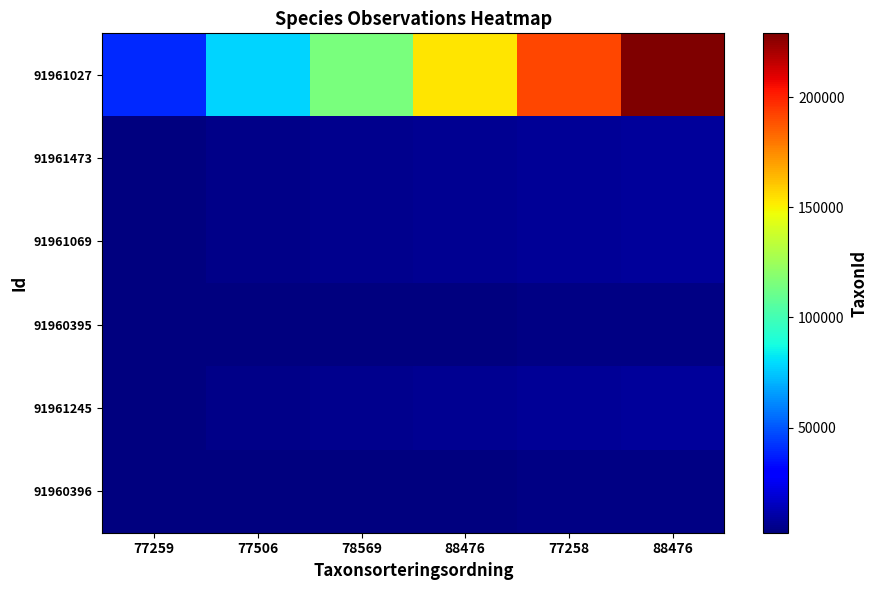

Reading left to right, list all the values displayed in this chart.

91961027: 77259=39787.0	77506=77612.0	78569=115437.0	88476=153262.0	77258=191087.0	88476=228912.0
91961473: 77259=3020.3	77506=4078.5	78569=5136.8	88476=6195.1	77258=7253.4	88476=8311.6
91961069: 77259=3011.3	77506=4060.6	78569=5109.9	88476=6159.3	77258=7208.6	88476=8257.9
91960395: 77259=2245.1	77506=2528.2	78569=2811.3	88476=3094.4	77258=3377.5	88476=3660.6
91961245: 77259=3027.1	77506=4092.3	78569=5157.4	88476=6222.6	77258=7287.7	88476=8352.8
91960396: 77259=2245.1	77506=2528.2	78569=2811.3	88476=3094.4	77258=3377.5	88476=3660.6